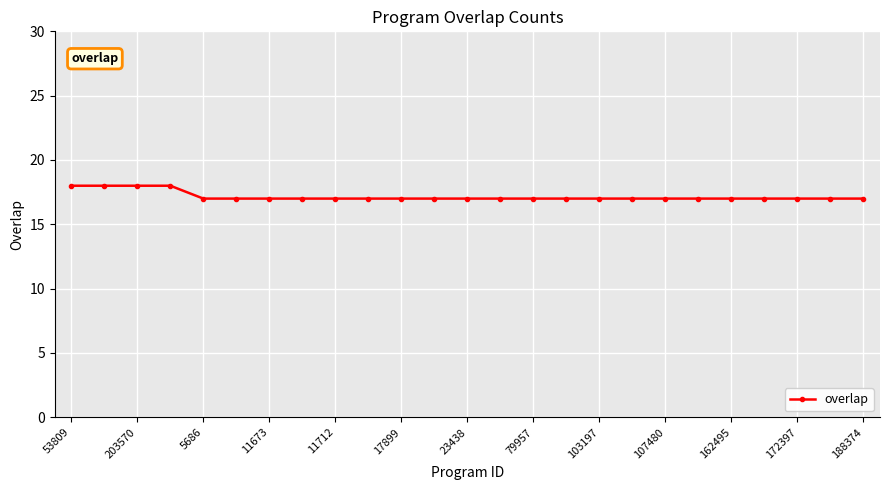

What is the minimum value shown in the chart?

17